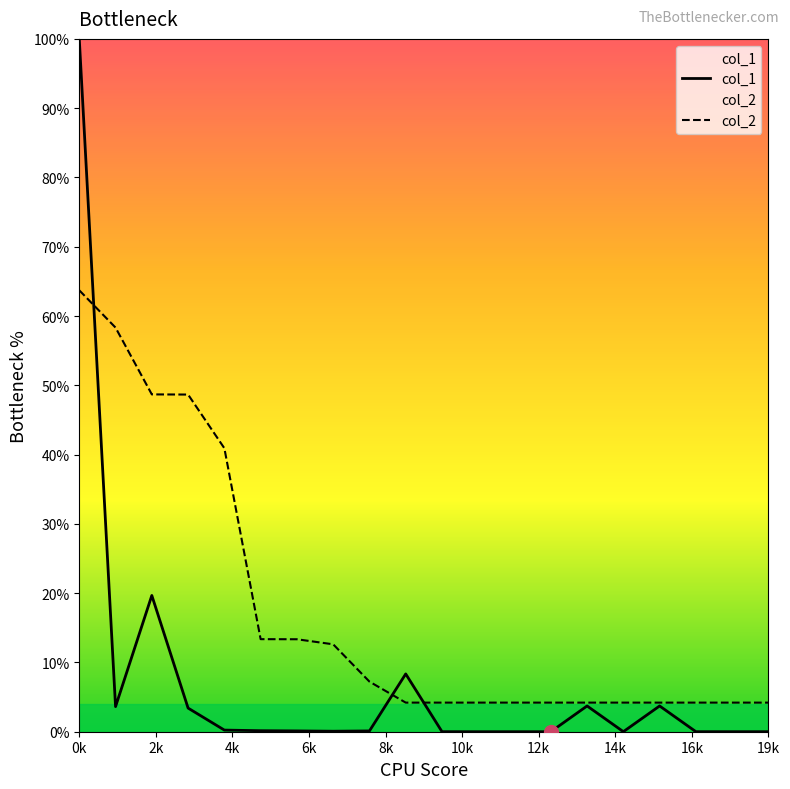

What is the spread (max minus min) of values at 13?

4.2